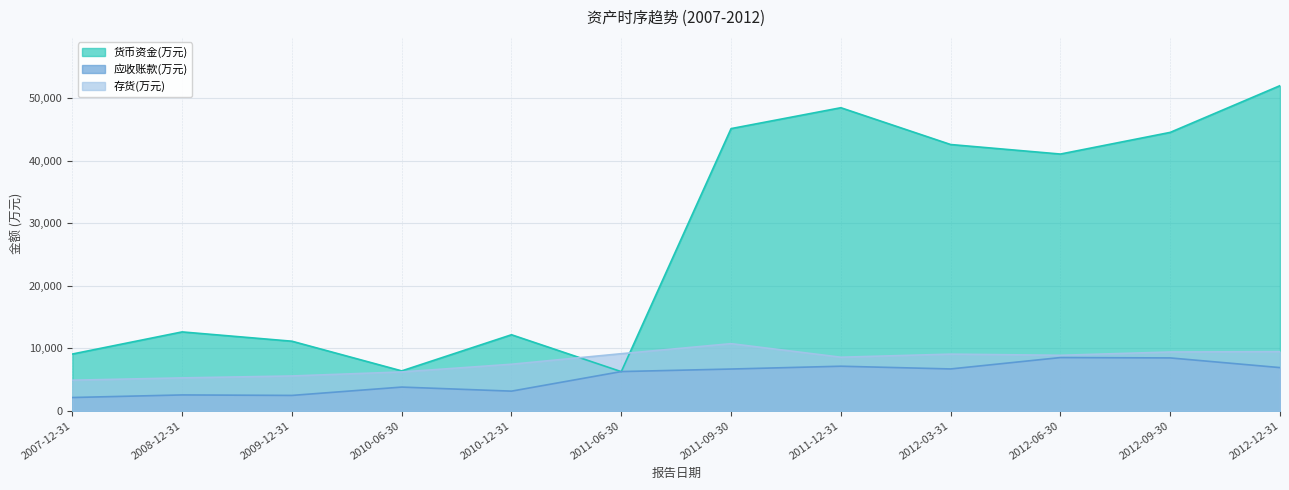

Rank the series by their maximum value, from highest to lowest.

货币资金(万元), 存货(万元), 应收账款(万元)